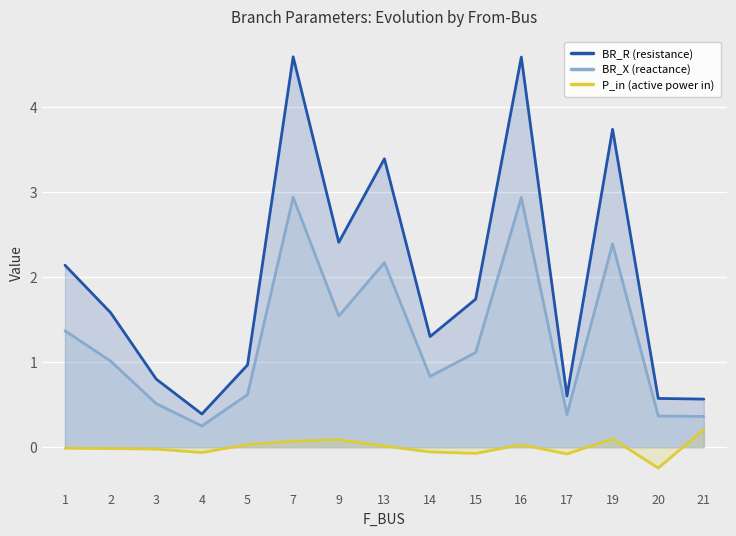

Is the value of BR_X (reactance) at 1 greater than the value of P_in (active power in) at 2?

Yes